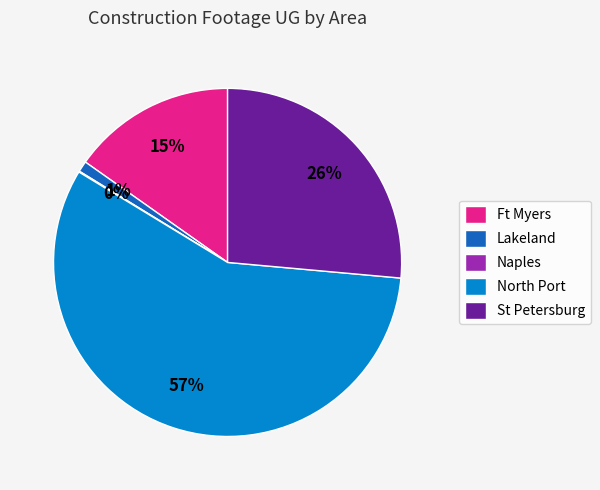

The Lakeland slice represents 15% of the pie. True or false?

False